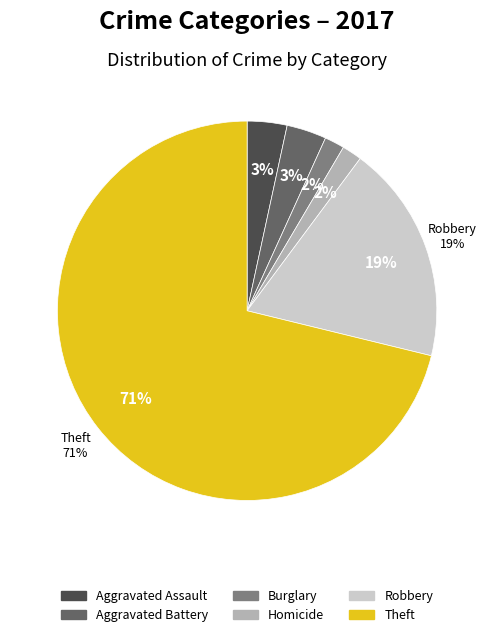

Does Aggravated Battery account for over 50% of the chart?

No